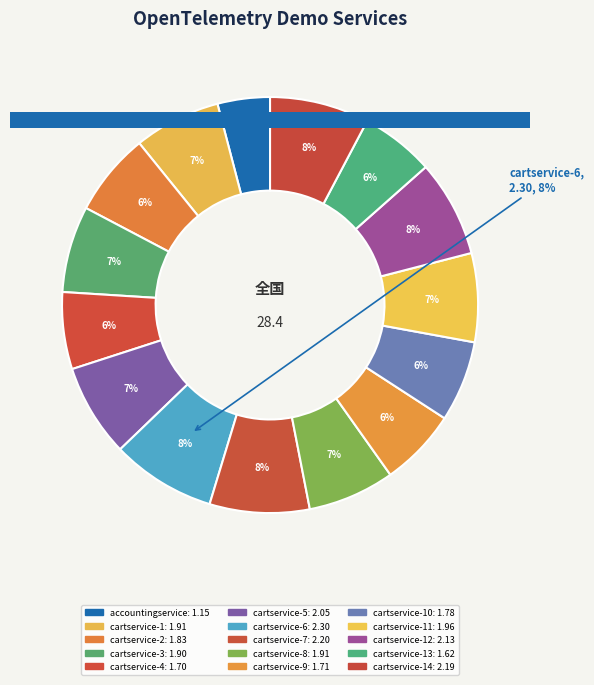

Does accountingservice account for over 50% of the chart?

No